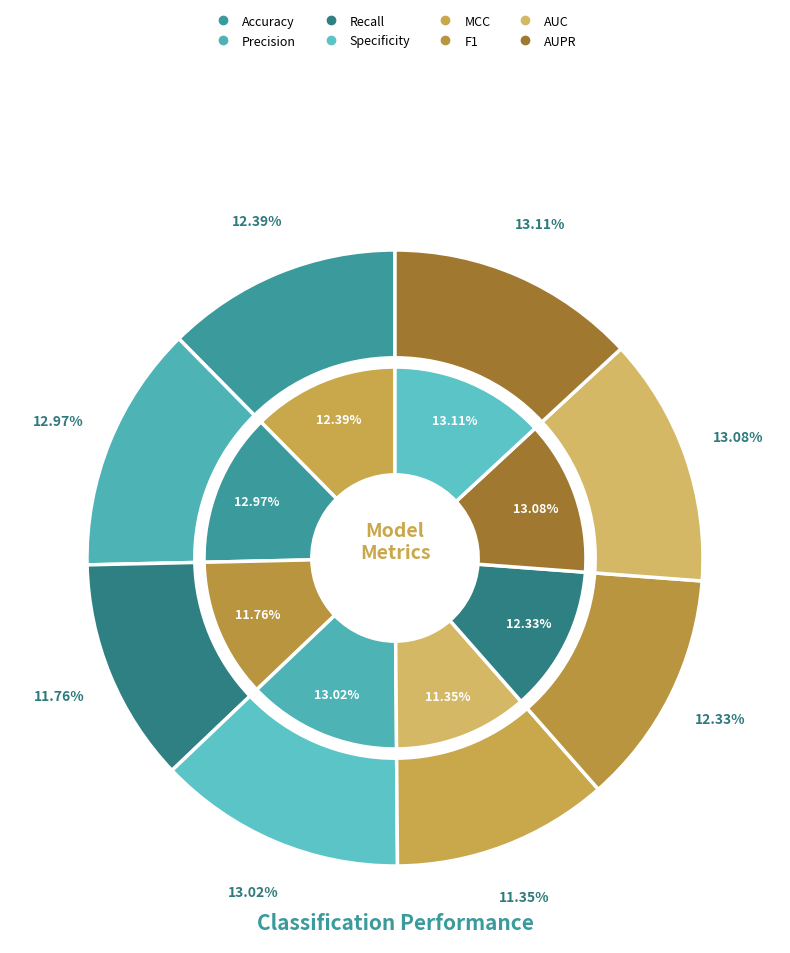

To the nearest percent, what is the average slice percentage?

12%